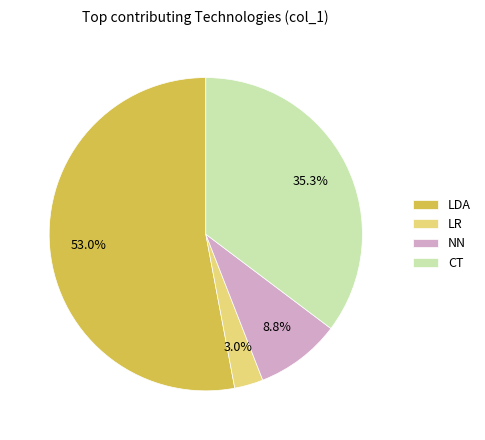

Which category has the biggest portion of the pie?

LDA